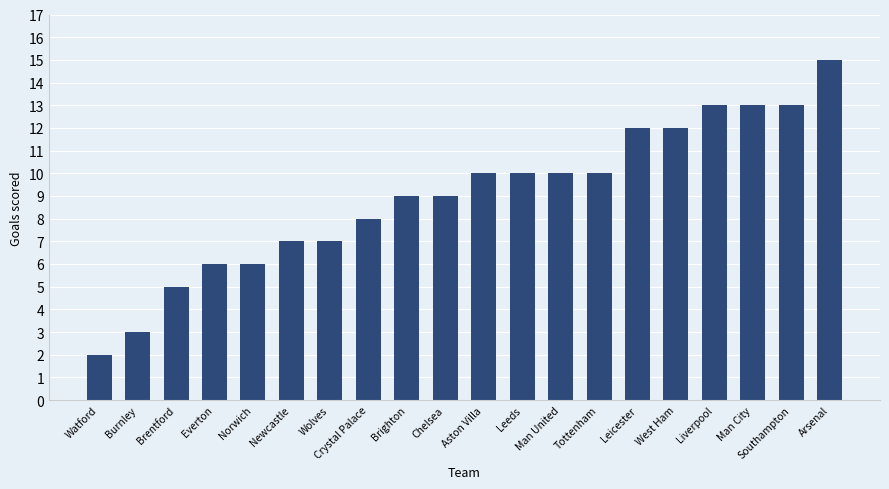

What is the average value?

9